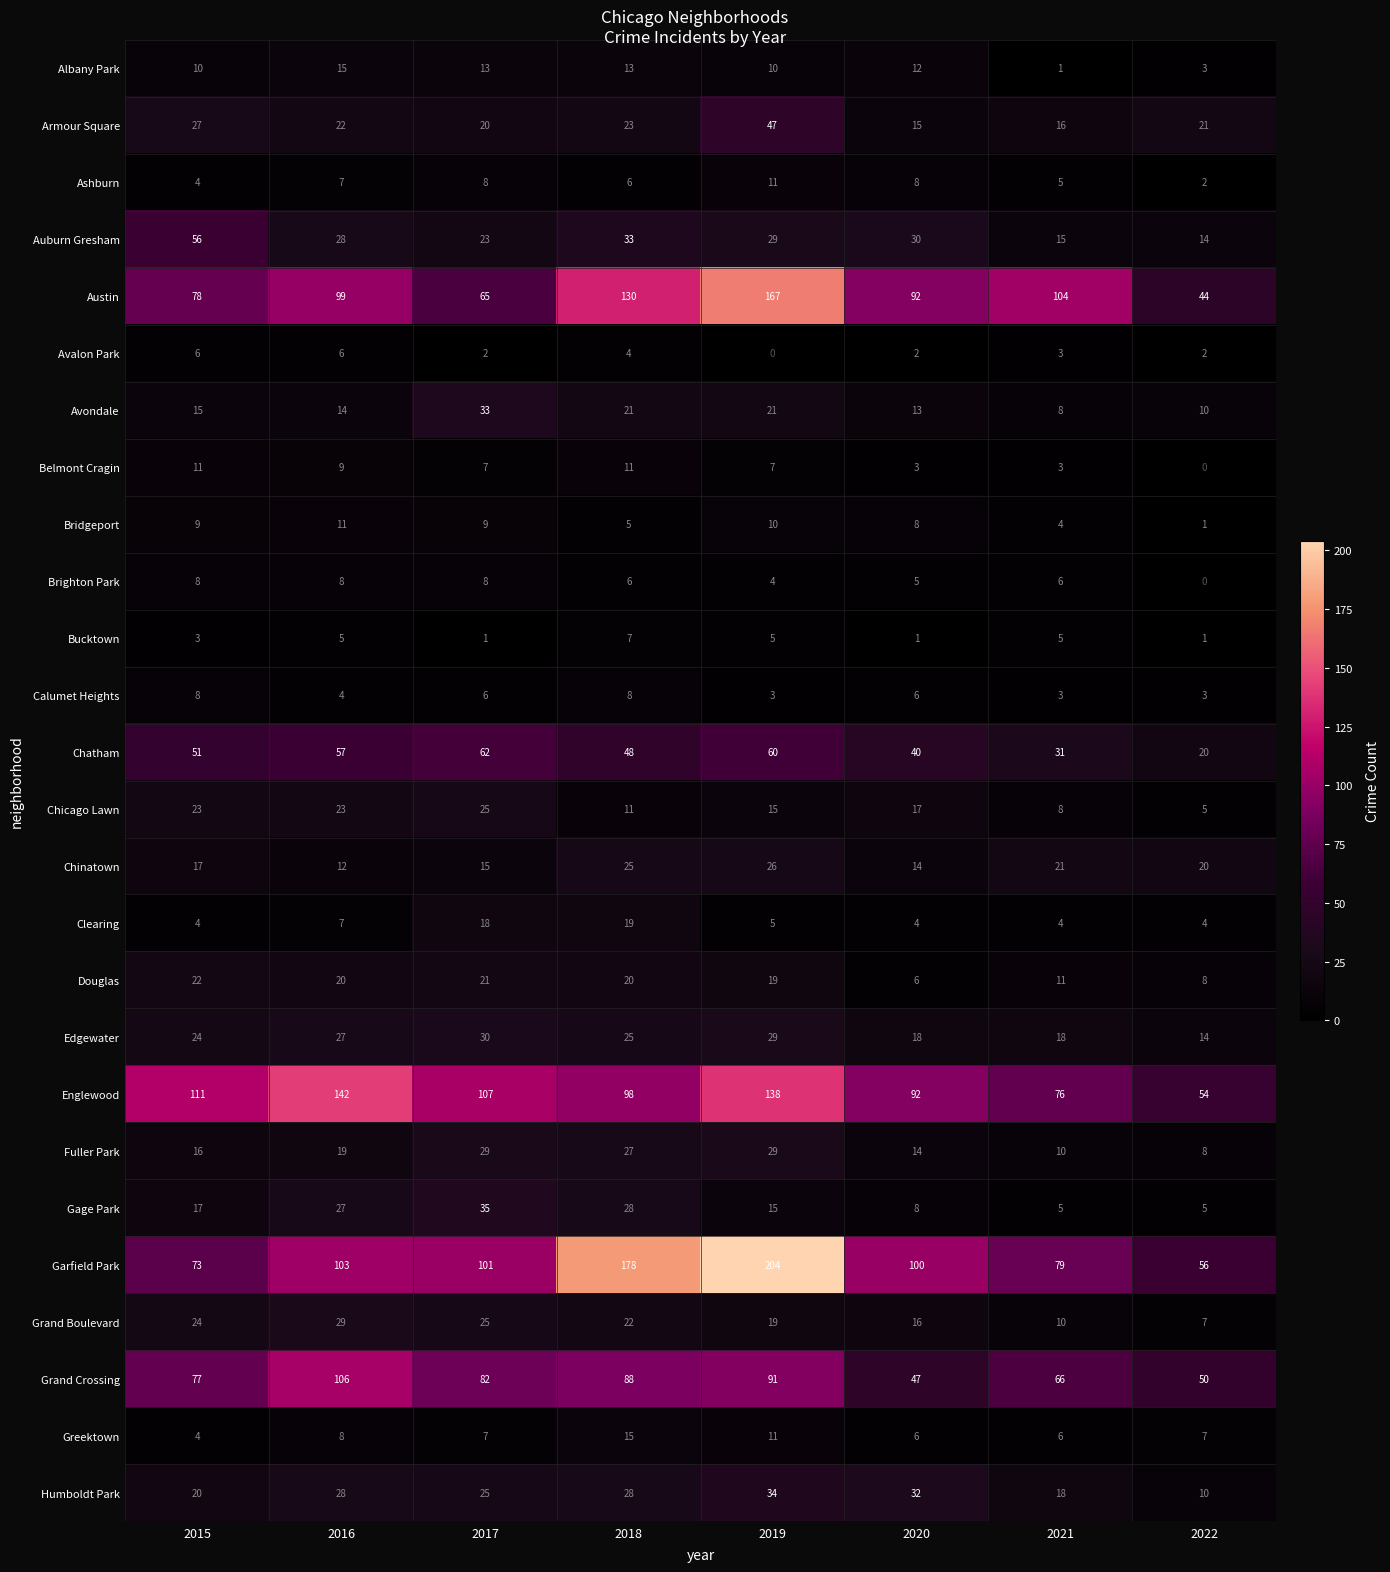

What is the difference between the highest and lowest values at 2020?

99